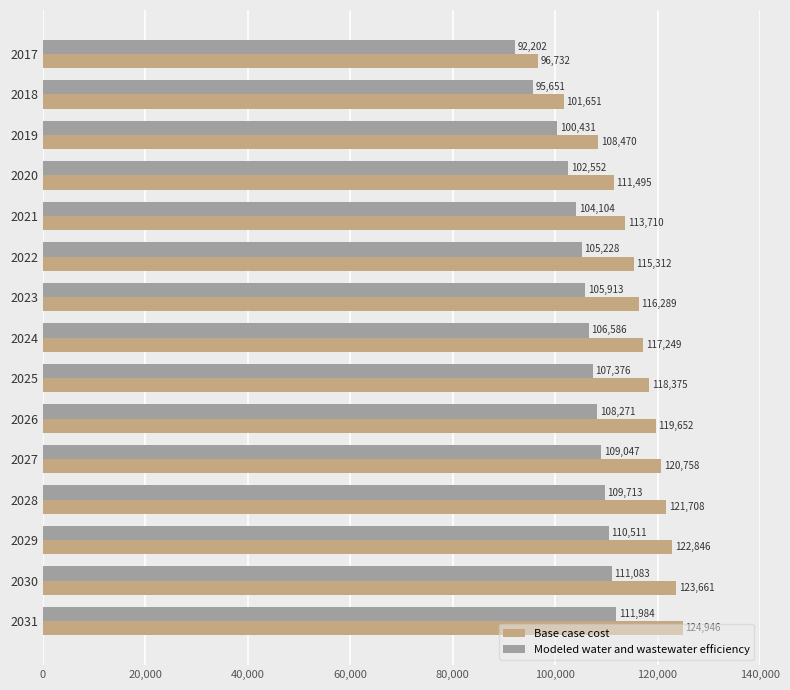

At how many categories does at least one series exceed 110455?

12